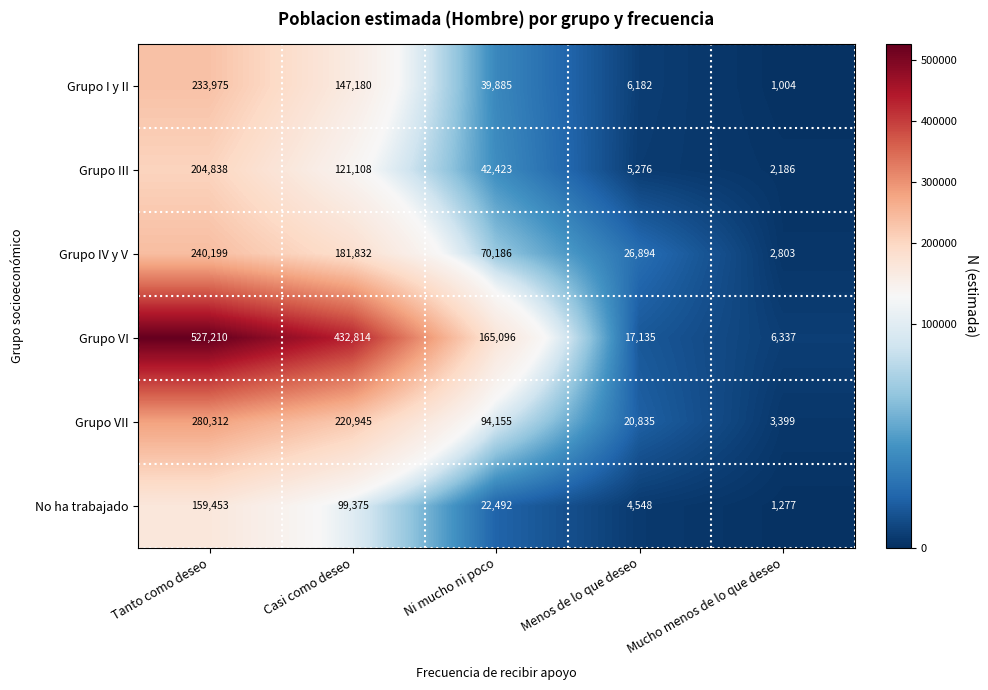

Which label corresponds to the largest value in the chart?

Tanto como deseo